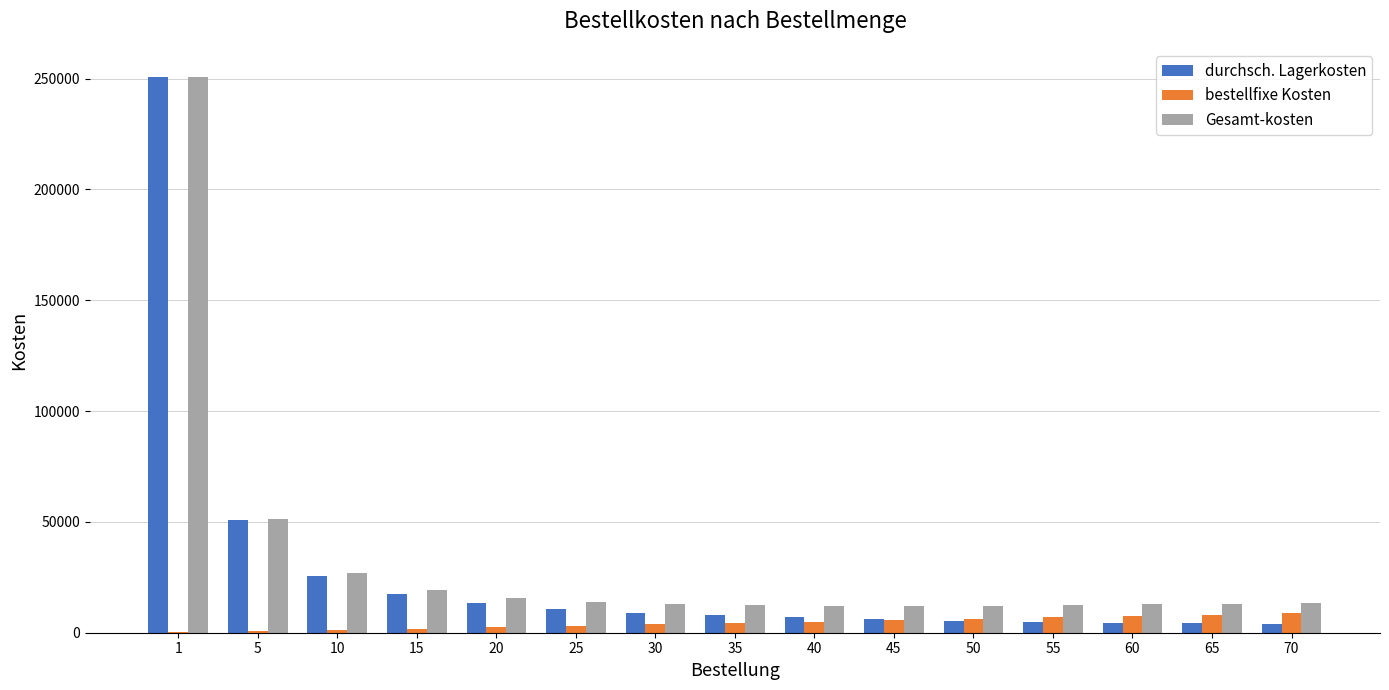

What is the maximum value for bestellfixe Kosten?

8820.0